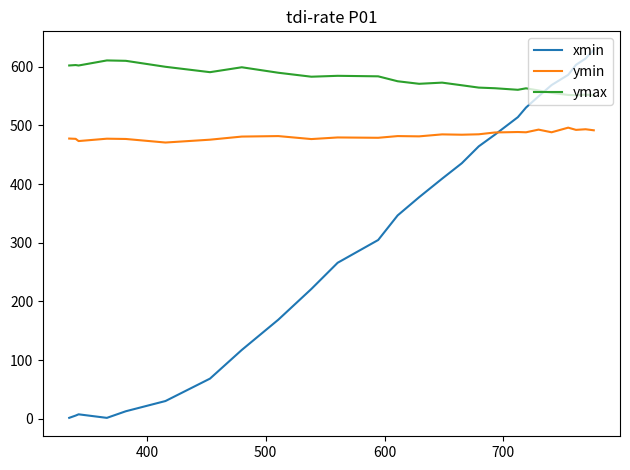

Which series has the largest total across all categories?

ymax